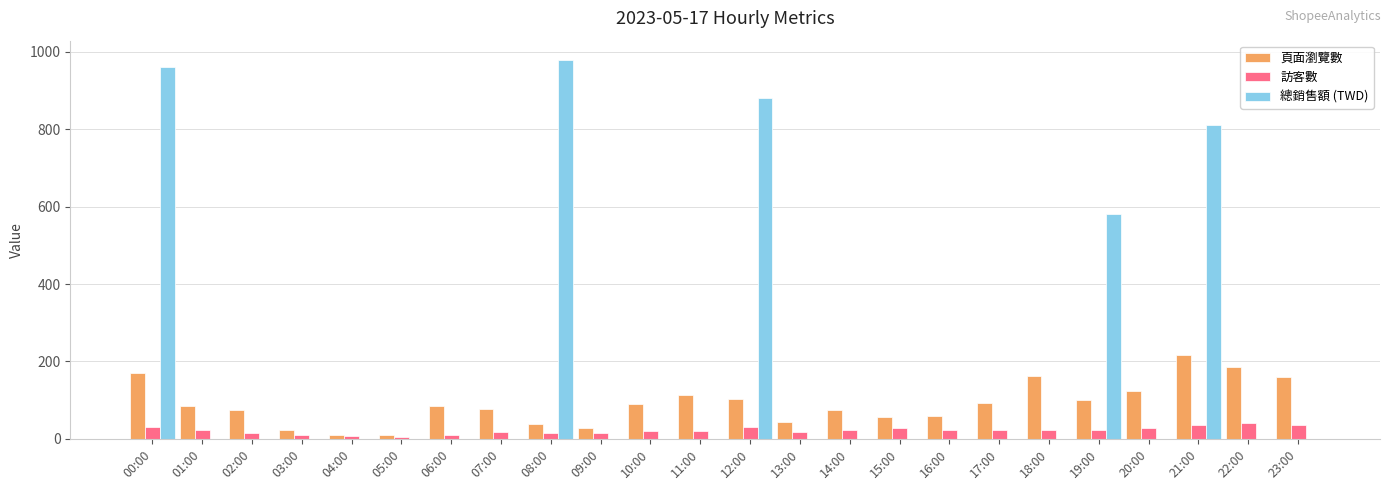

Between 00:00 and 14:00, which series saw the biggest shift?

總銷售額 (TWD)